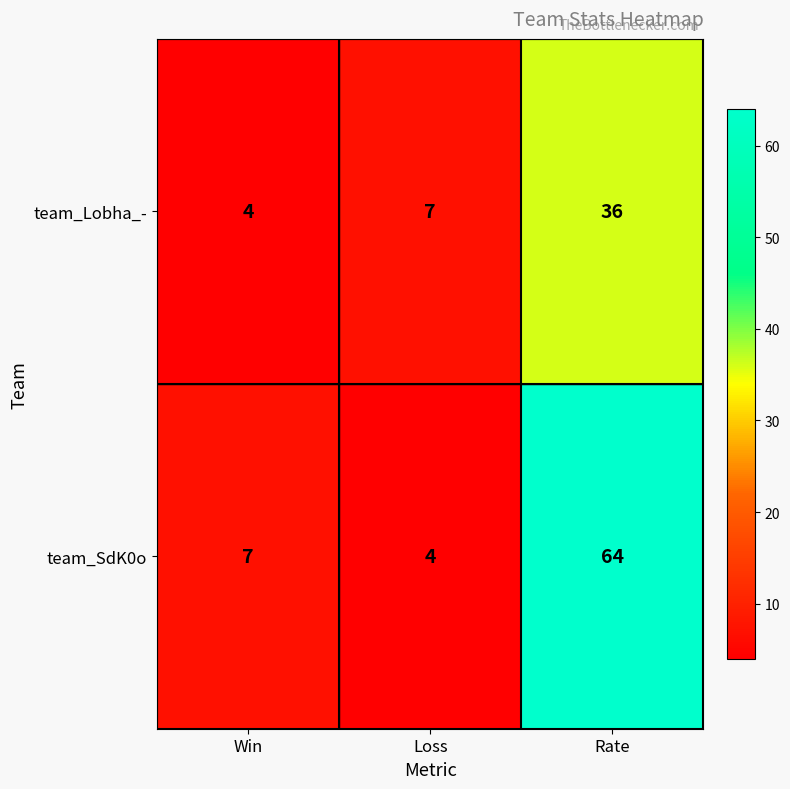

Reading right to left, extract all data points from this chart.

team_Lobha_-: Rate=36	Loss=7	Win=4
team_SdK0o: Rate=64	Loss=4	Win=7